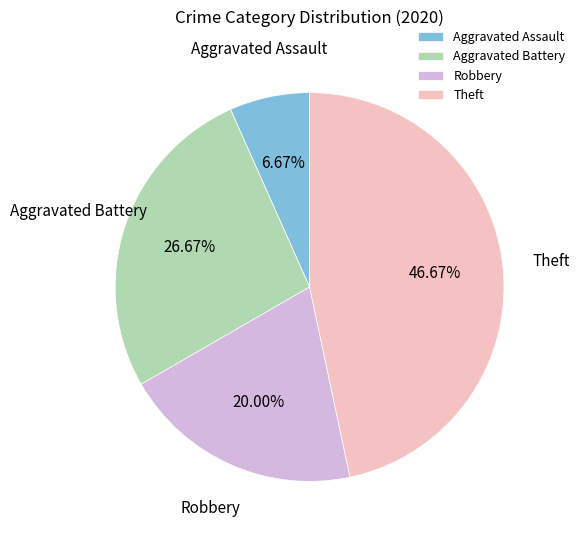

Do Robbery and Theft together represent more than half of the pie?

Yes